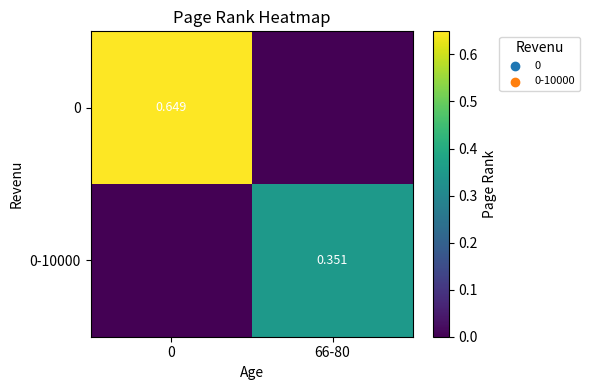

How many values in the 0 series exceed 0?

1